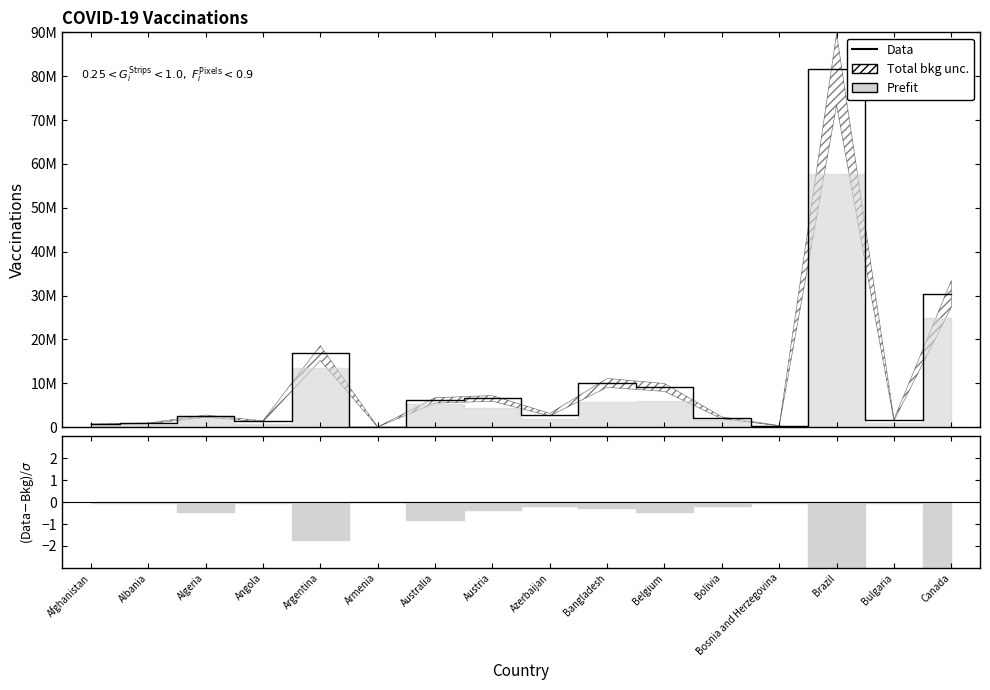

What is the value of the 1st point from the left?

662003